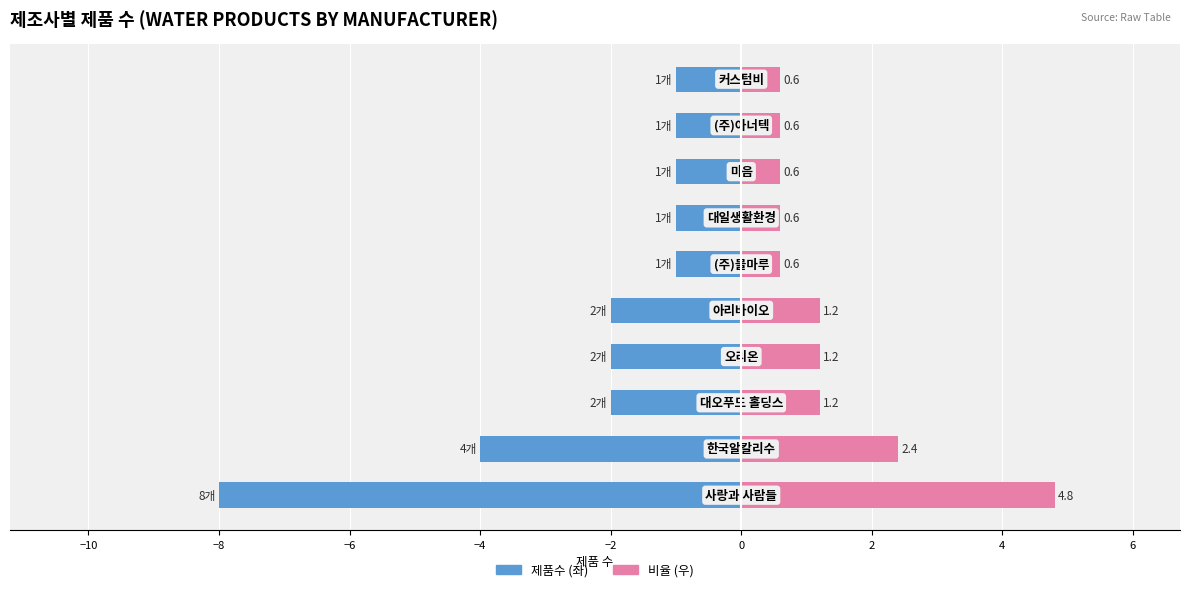

What value does the 제조사 제품수 series have at 4?

-1.0